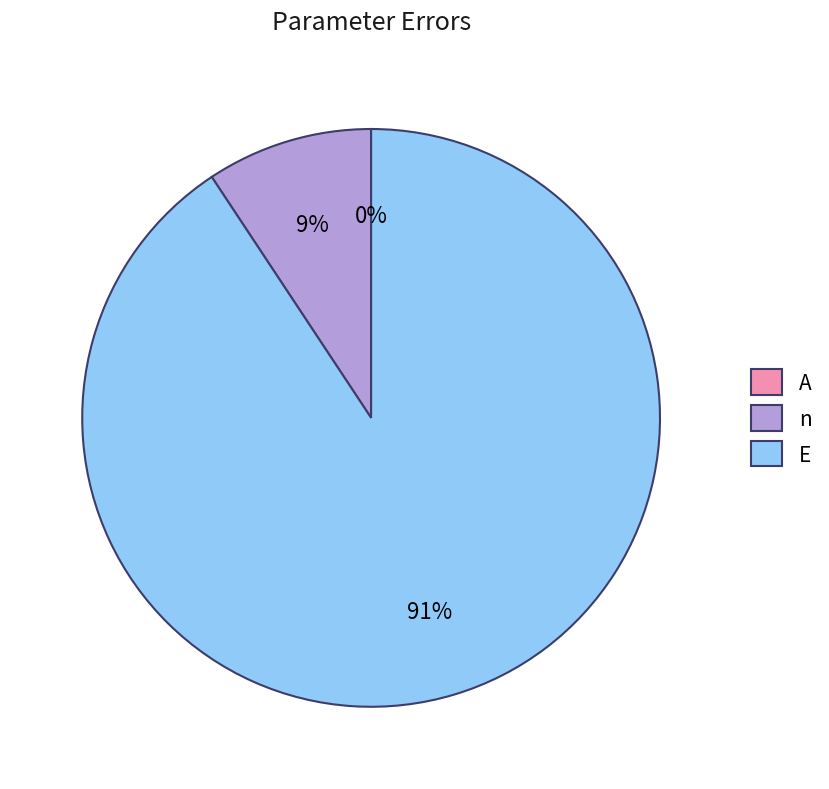

Combined, what portion of the pie is n and A?

9.3%